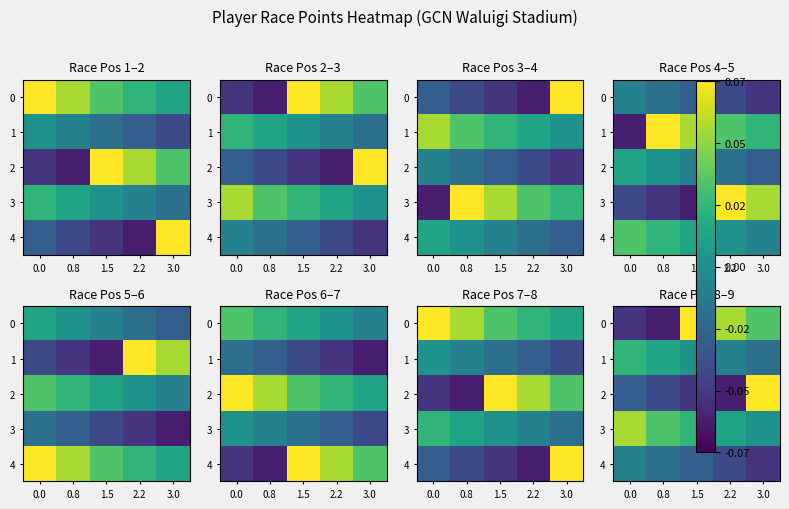

Where is 3 nearest to the value 0?

3.0